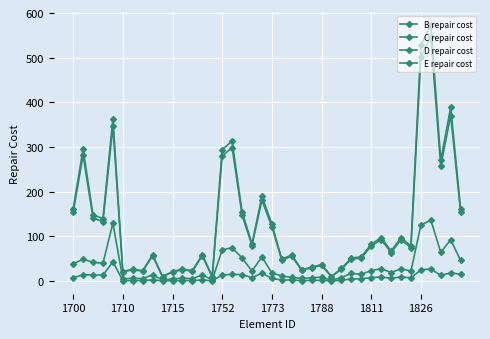

Does the chart have visible grid lines?

Yes